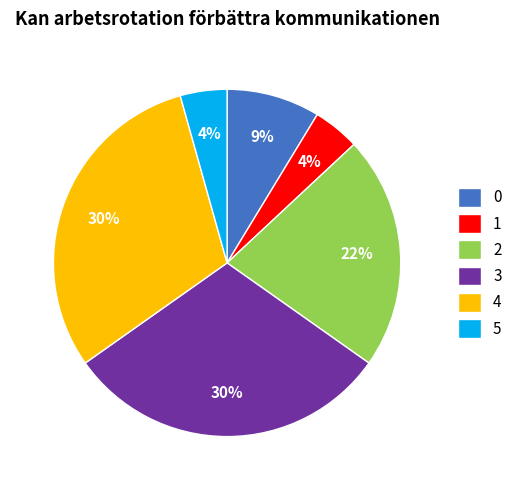

How many slices are in this pie chart?

6